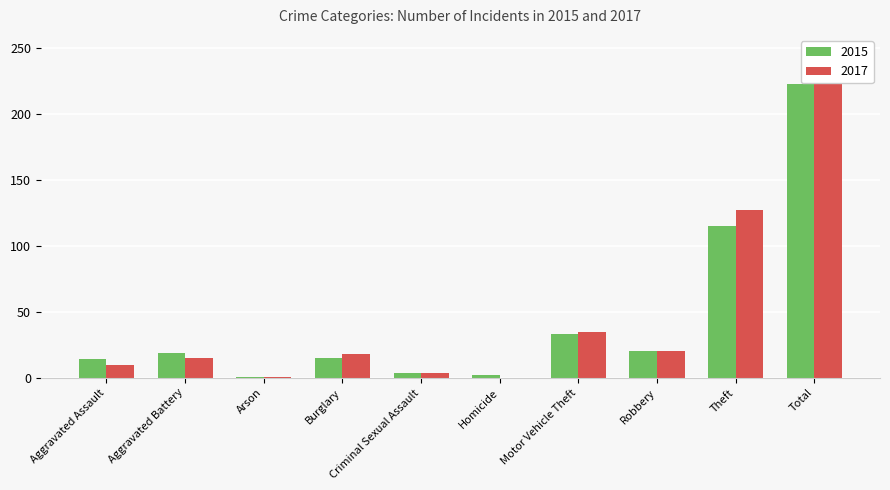

At how many categories does at least one series exceed 183?

1